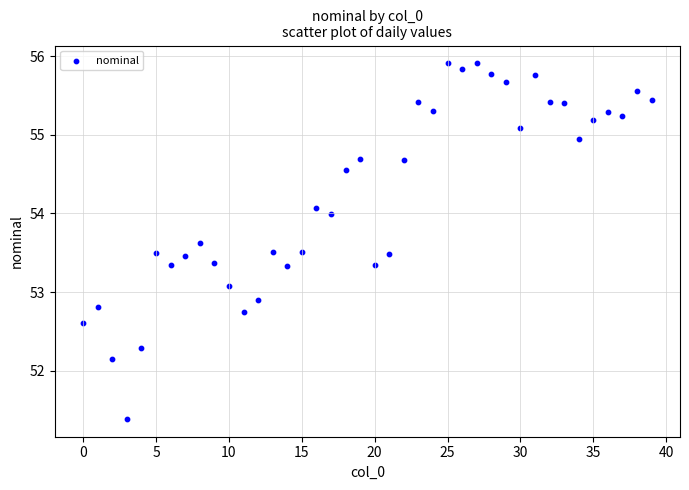

What is the range of Y values (max minus min)?

4.5